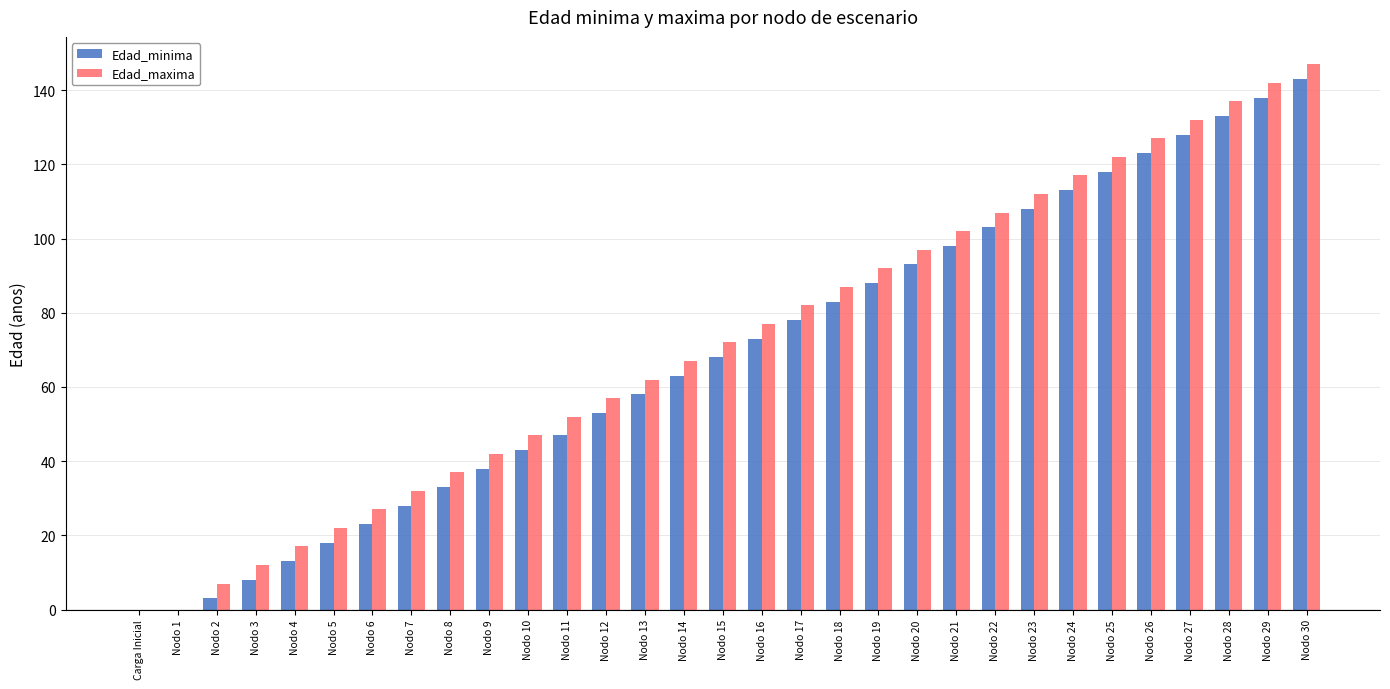

What is the total value across all series at Nodo 15?

140